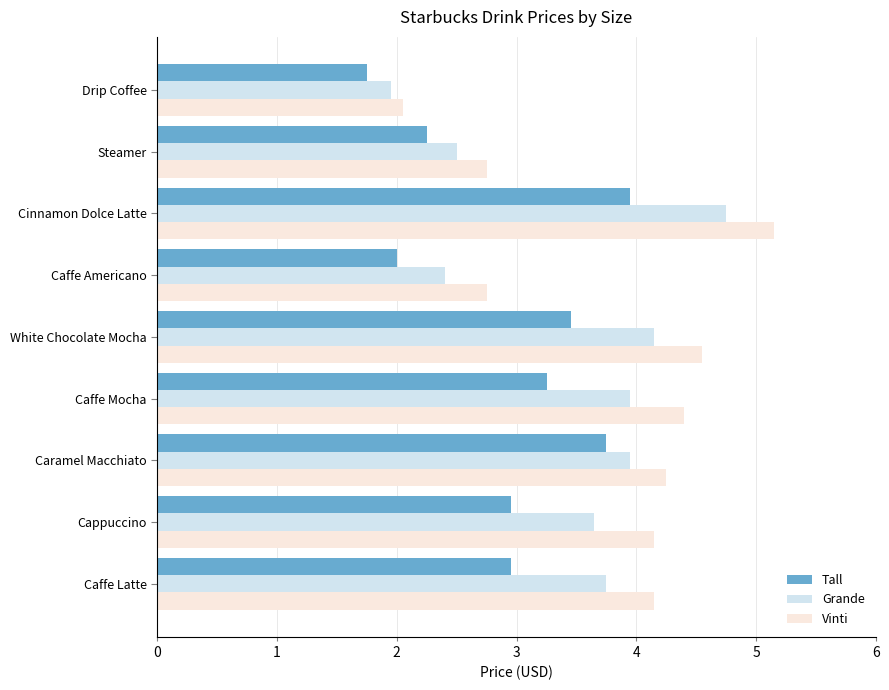

Which series has the largest range (max minus min)?

Vinti